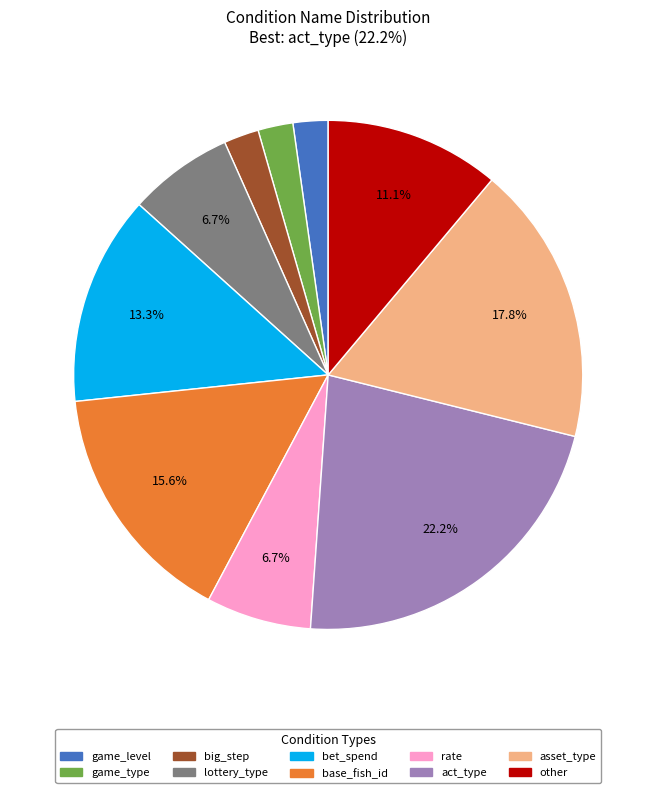

Does act_type represent more than half of the total?

No